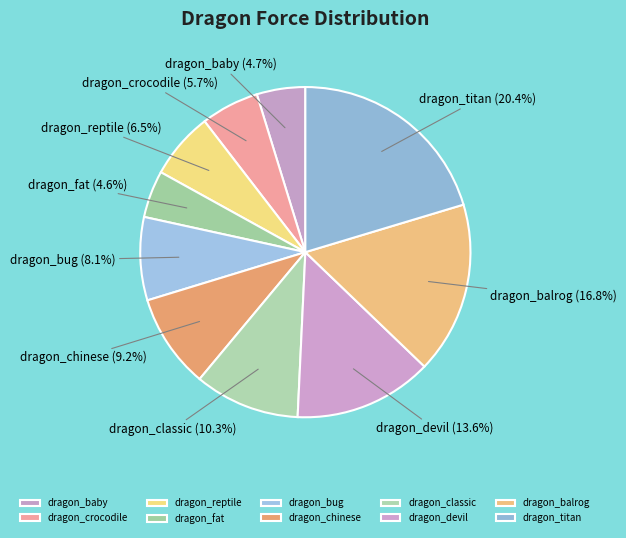

To the nearest percent, what is the difference between the dragon_titan and dragon_balrog slice percentages?

4%